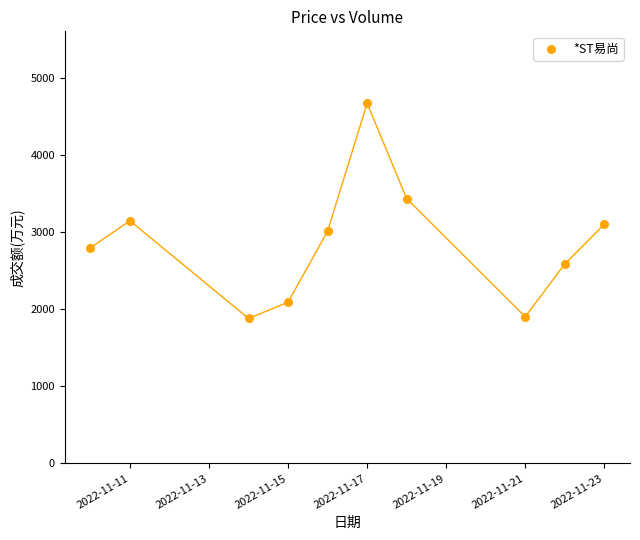

What is the range of X values (max minus min)?

13